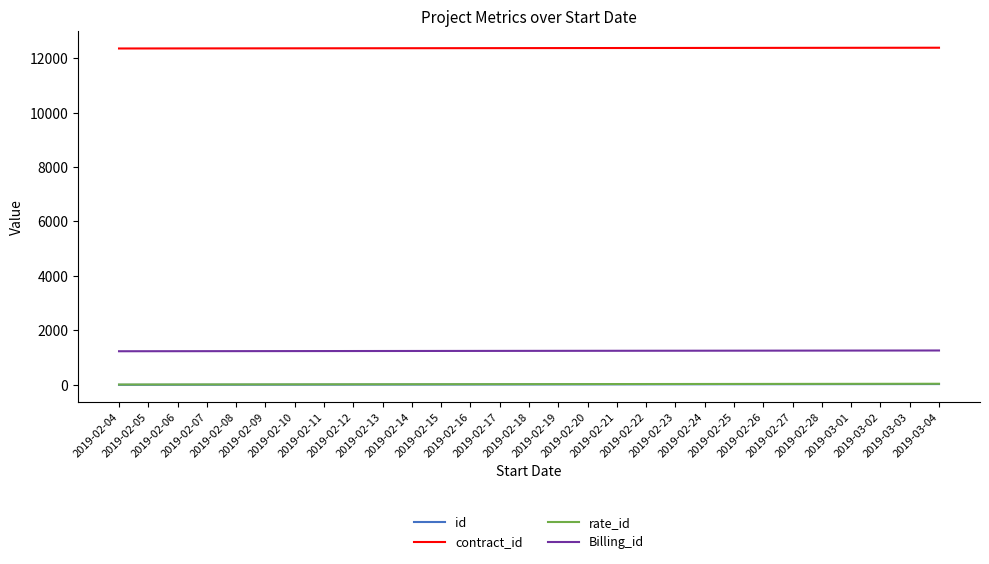

True or false: id and contract_id intersect in this chart.

False